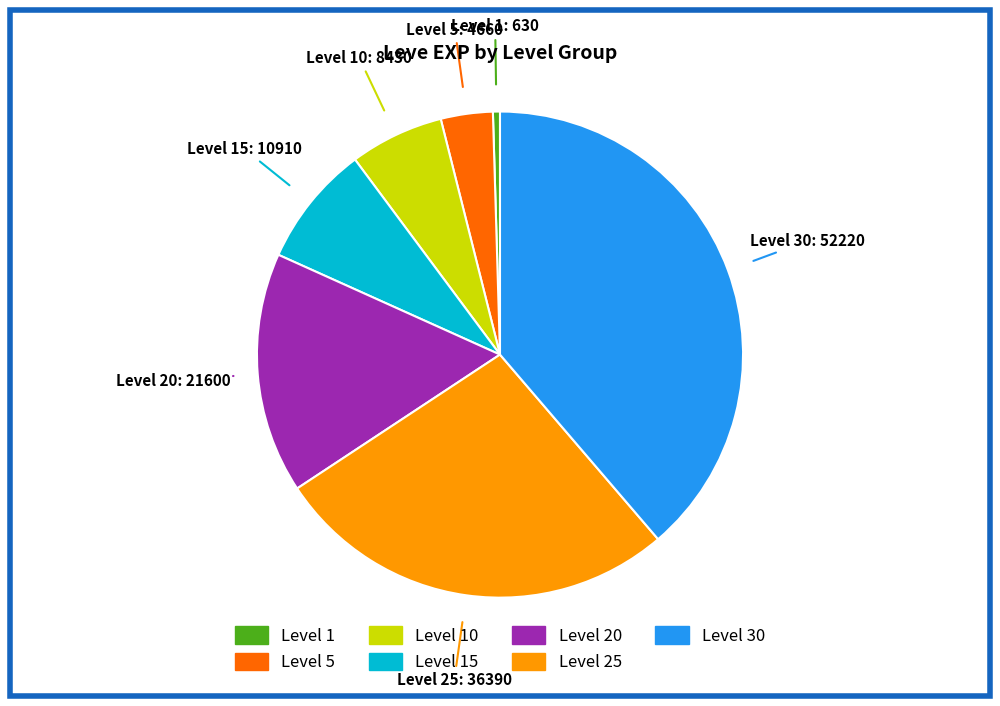

Is there any slice that represents more than half of the pie?

No